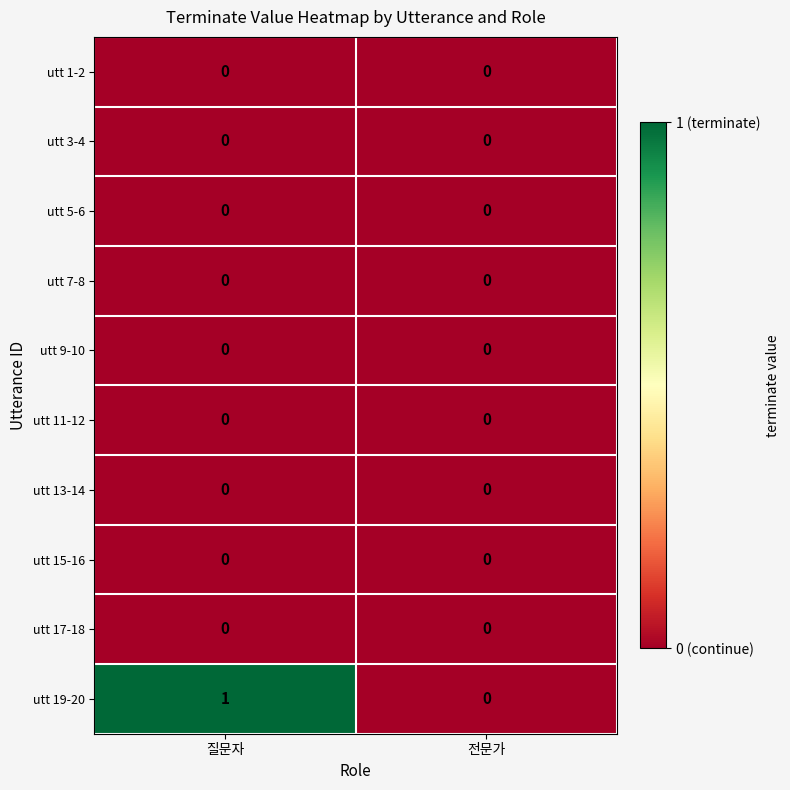

At which category does the chart reach its peak across all series?

질문자